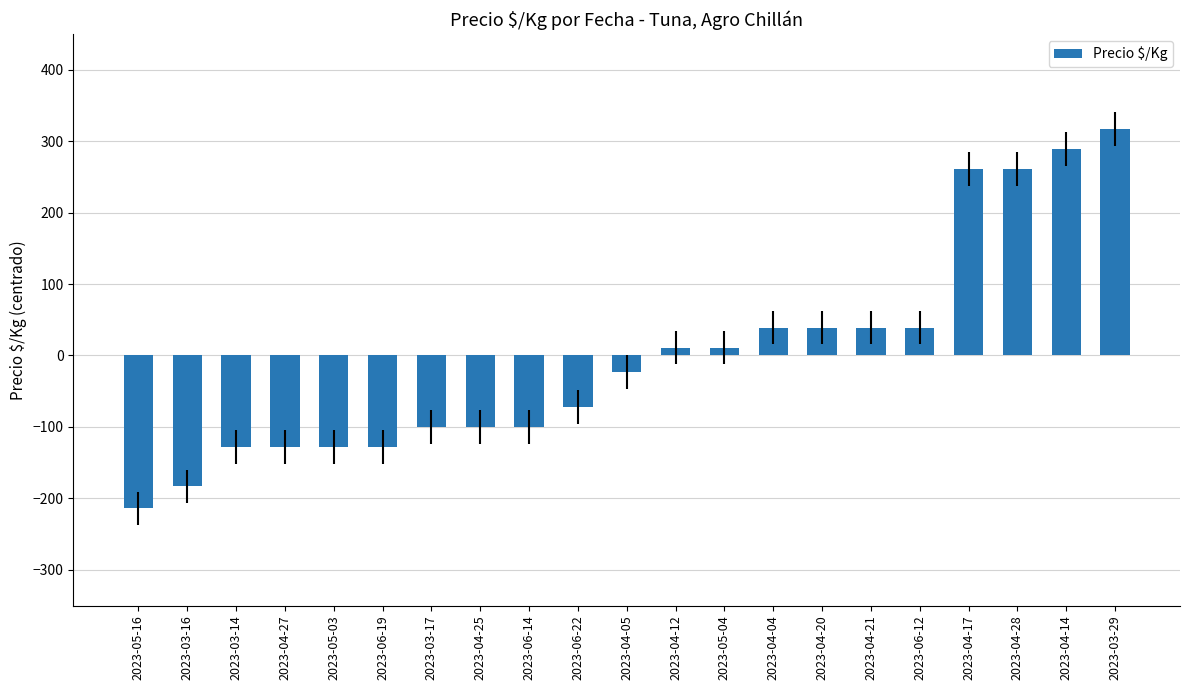

How many values are below zero?

11